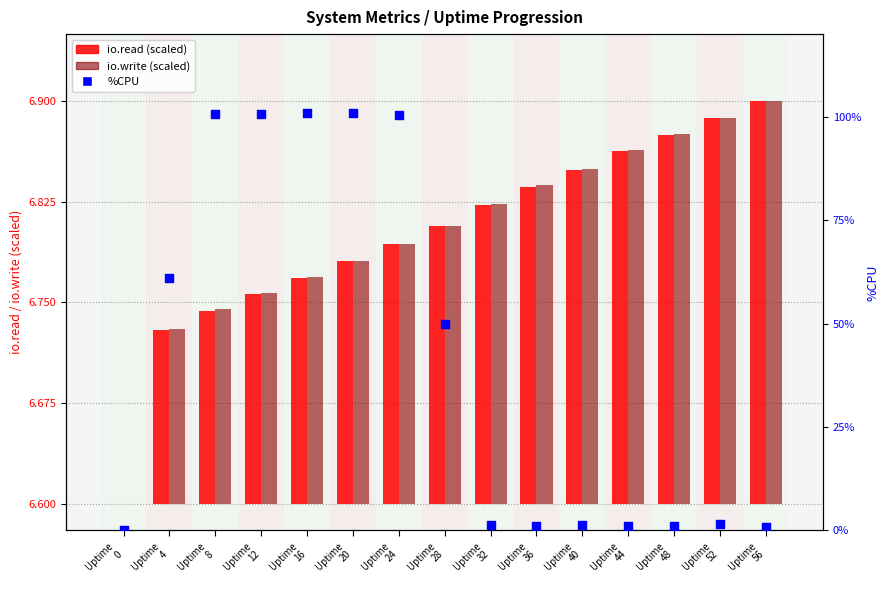

Is the value of io.read at Uptime
56 greater than the value of %CPU at Uptime
12?

No